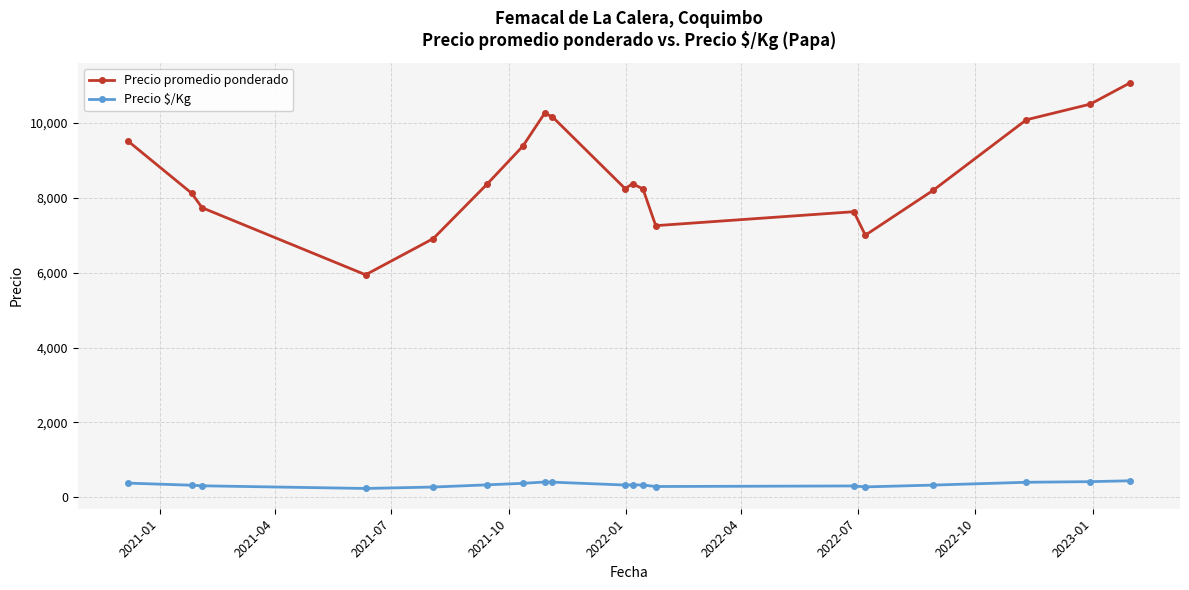

Which series has the widest spread of values?

Precio promedio ponderado